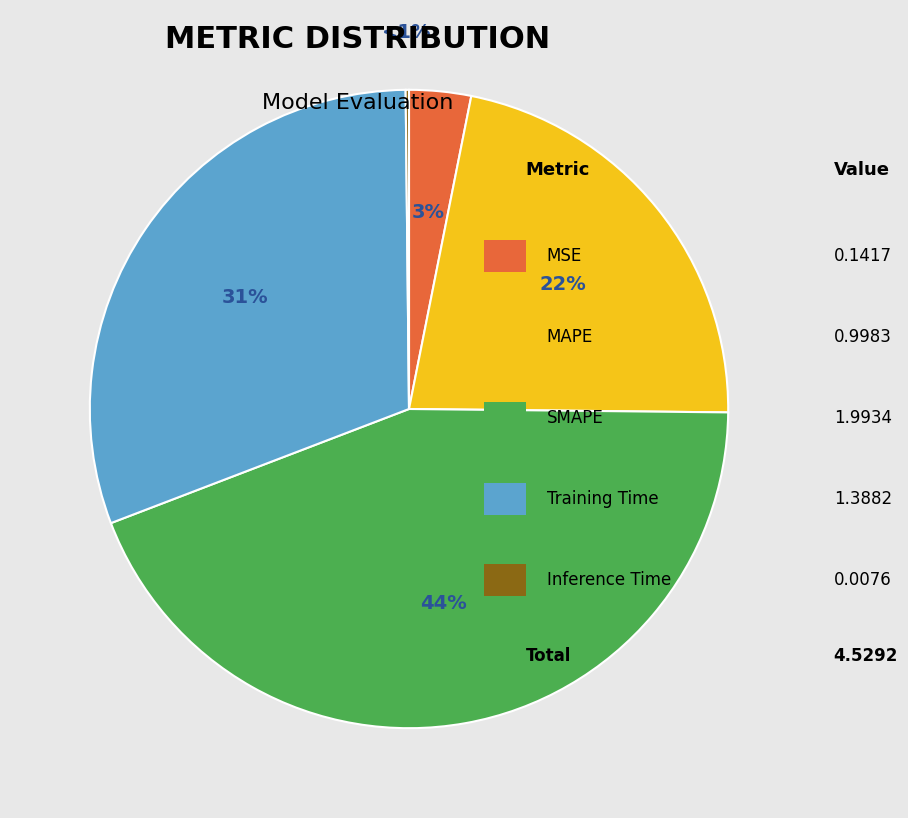

Is it true that MAPE is 8% of the pie?

False